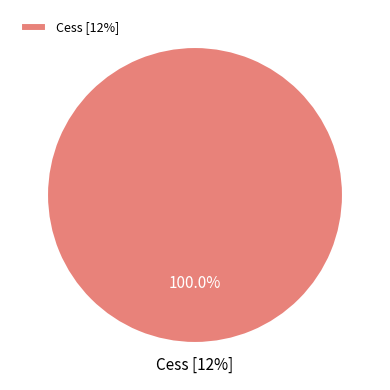

Is it true that GST [0%] is 0% of the pie?

True